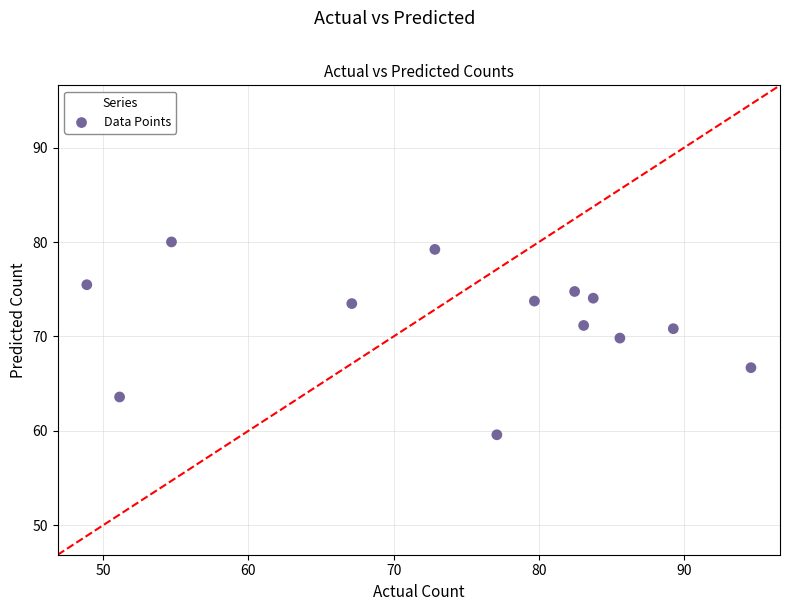

What Y value in the scatter plot is closest to 69?

69.8